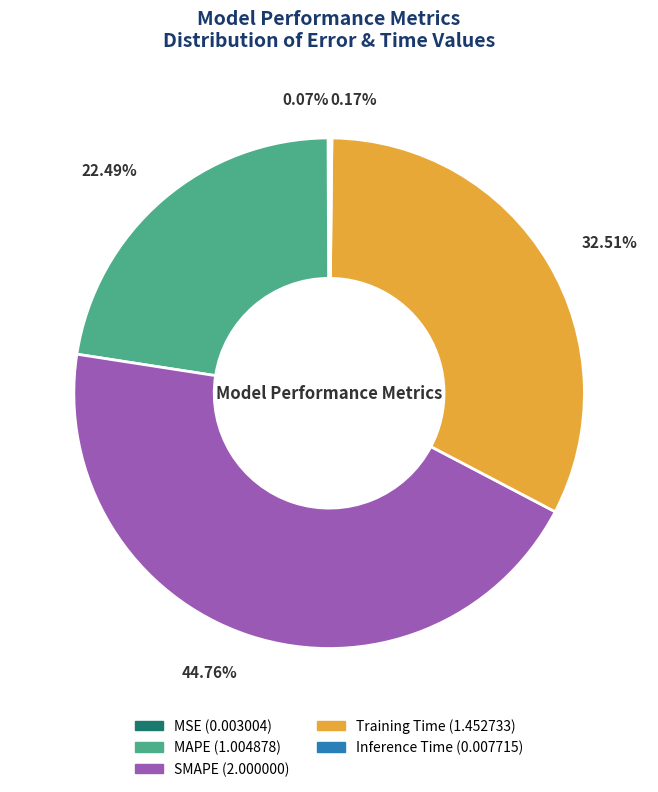

Is SMAPE the majority of the pie?

No